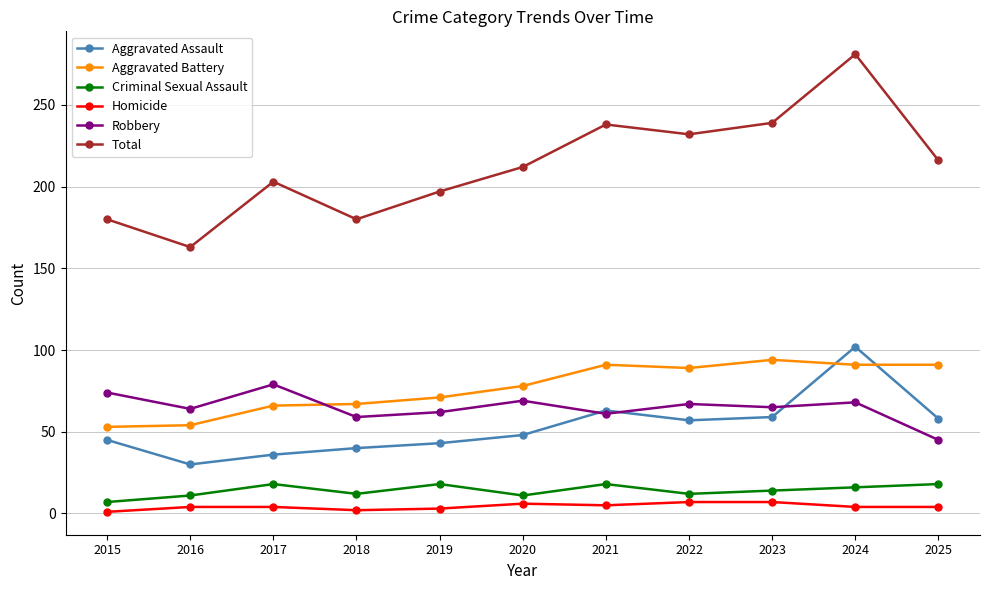

The Total series shows 203 at 2017. True or false?

True